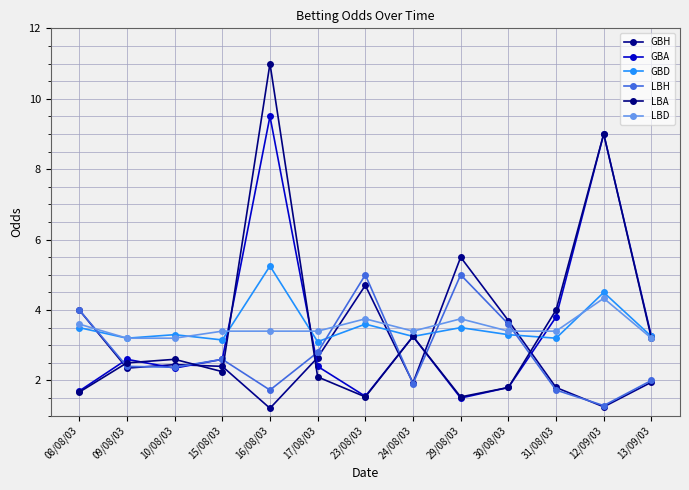

What is the sum of all LBA values?

46.4